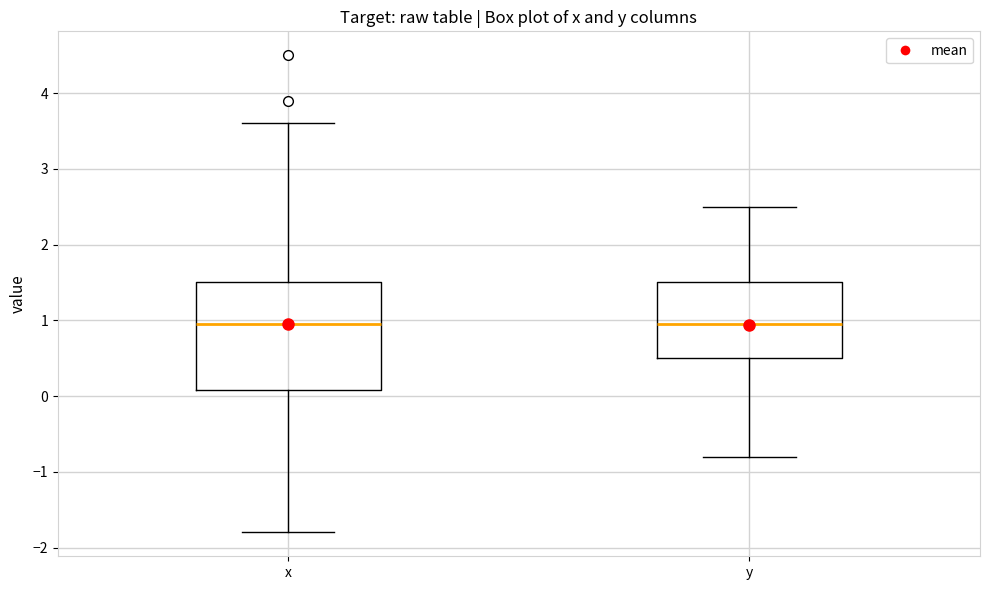

Reading left to right, read every box against the y-axis: the position of its median line, the range the box covers, and the ends of its whiskers. The values are not printed on the chart, so give them approximately, as read against the axis.

x: median 1.0, box 0.1 to 1.5, whiskers -1.8 to 3.6
y: median 1.0, box 0.5 to 1.5, whiskers -0.8 to 2.5